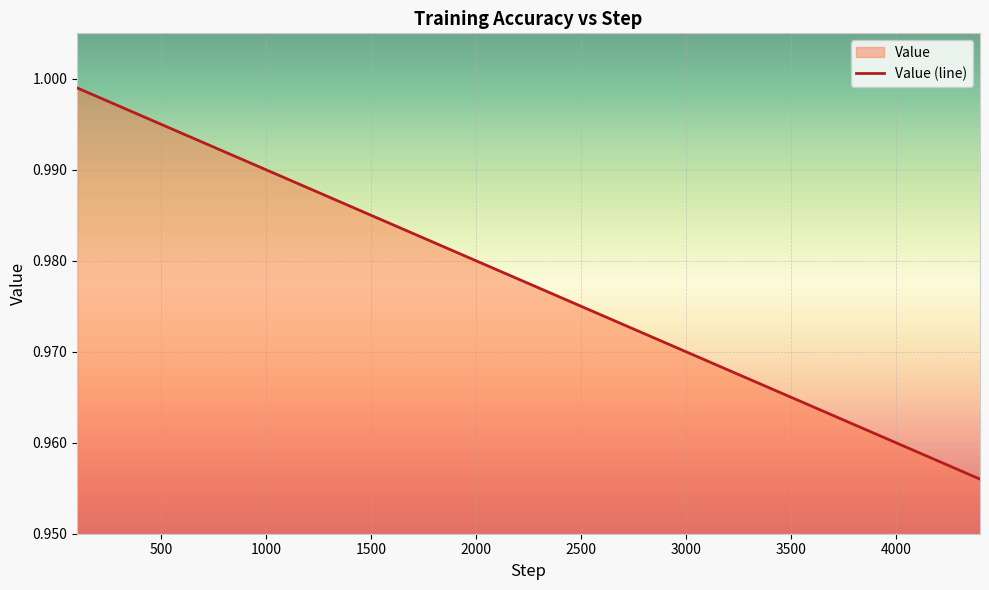

The chart shows a value of 1.7 at 1000. True or false?

False